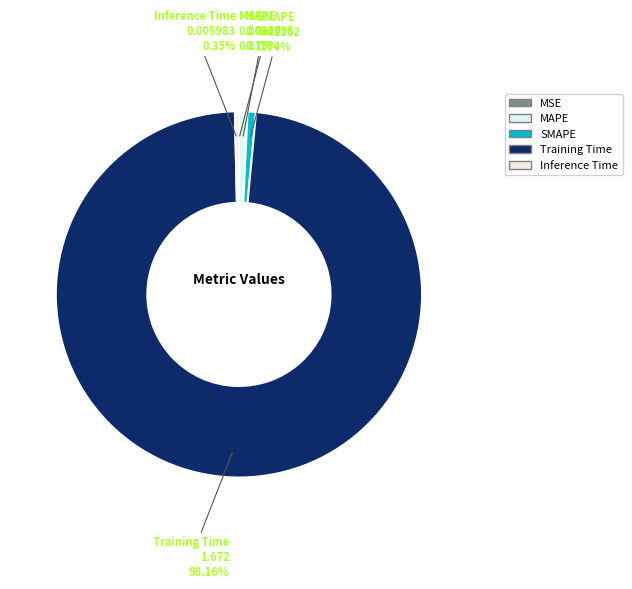

Which category has the biggest portion of the pie?

Training Time